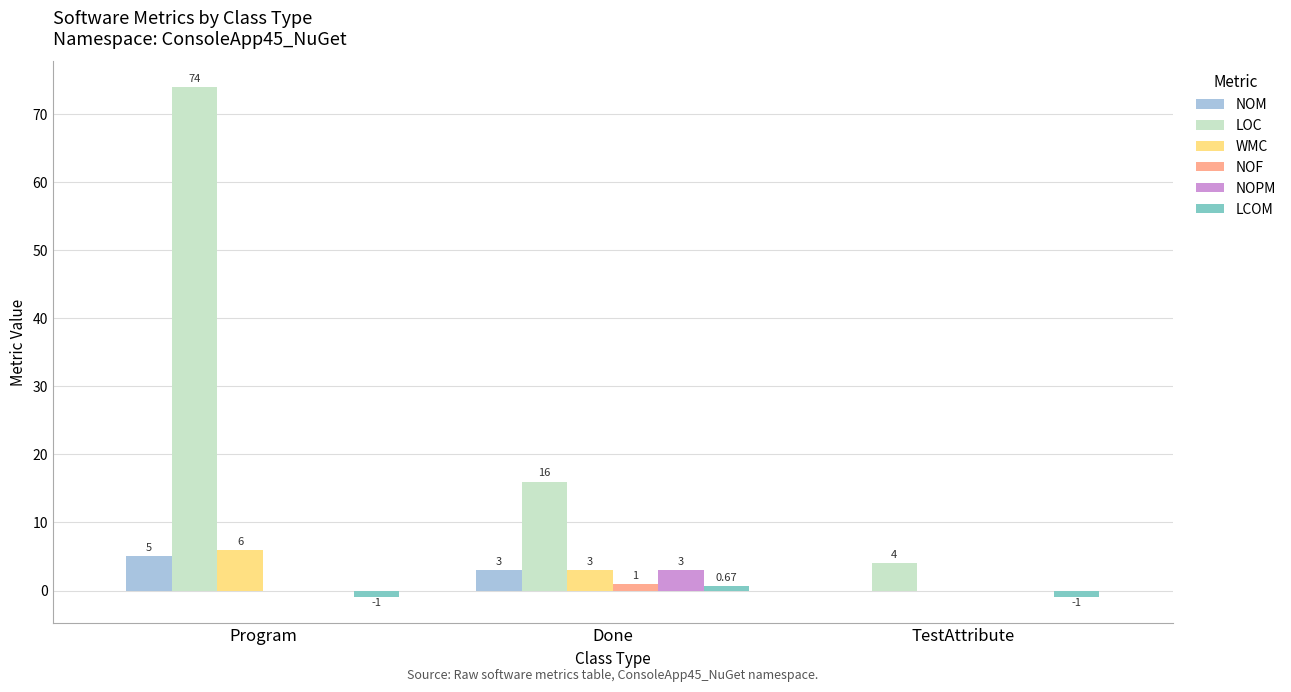

The value of LOC at Done is 21.3. True or false?

False